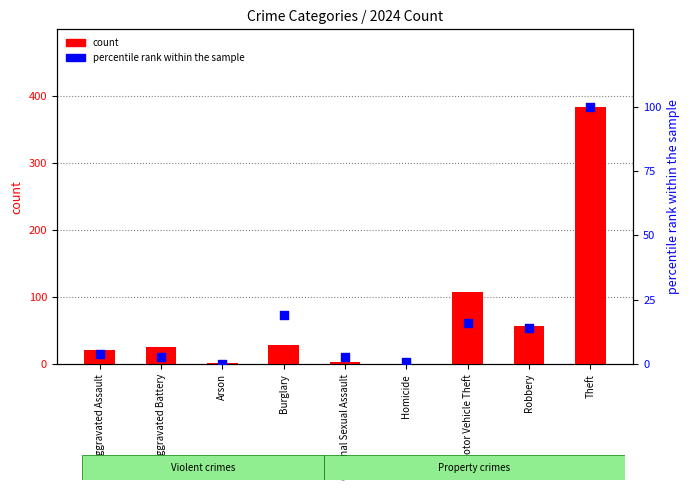

Between Arson and Robbery, which is larger?

Robbery